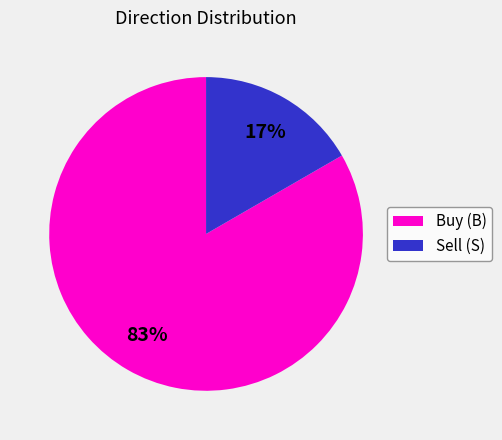

Count the number of slices in the pie.

2